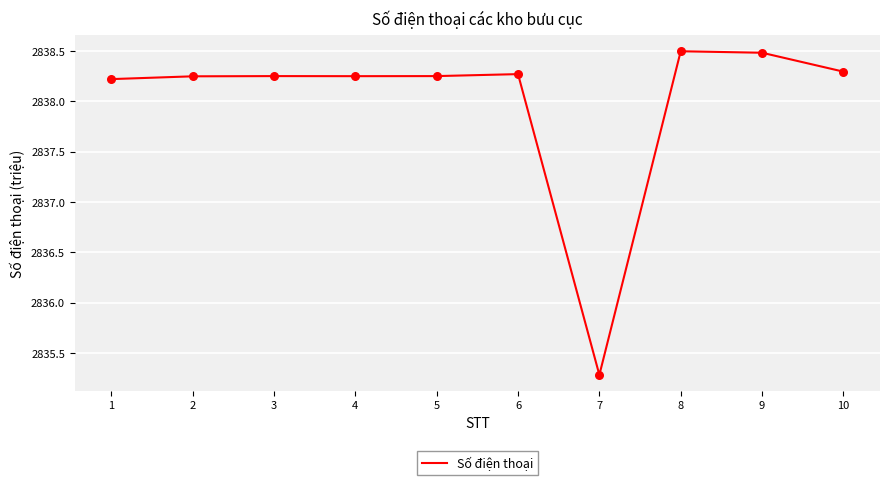

Which has a higher value, 8 or 10?

8